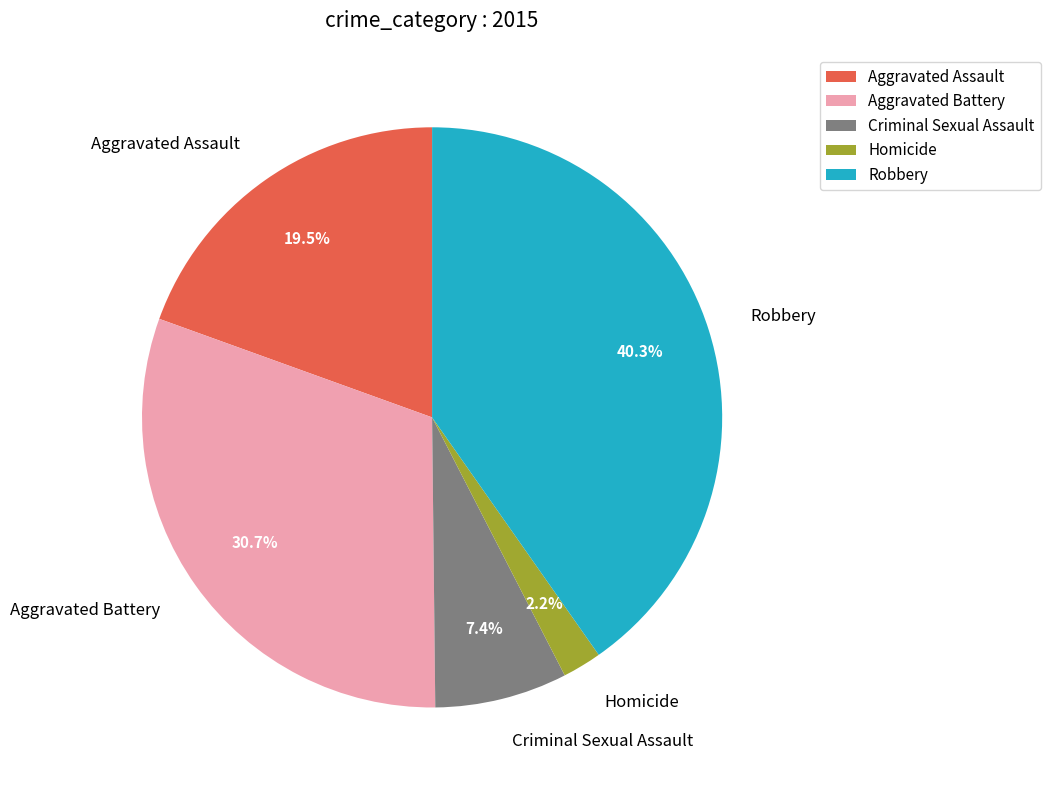

Approximately how many times larger is the value at Criminal Sexual Assault compared to Homicide?

3.4